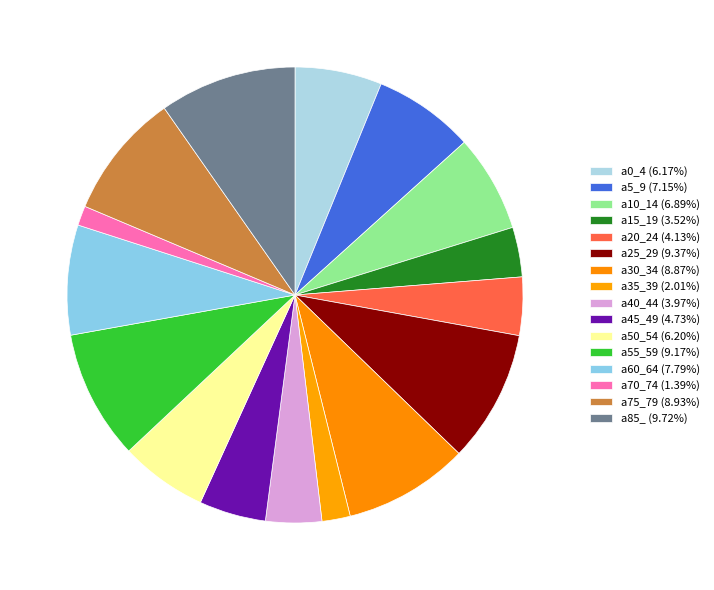

How many slices are in this pie chart?

16